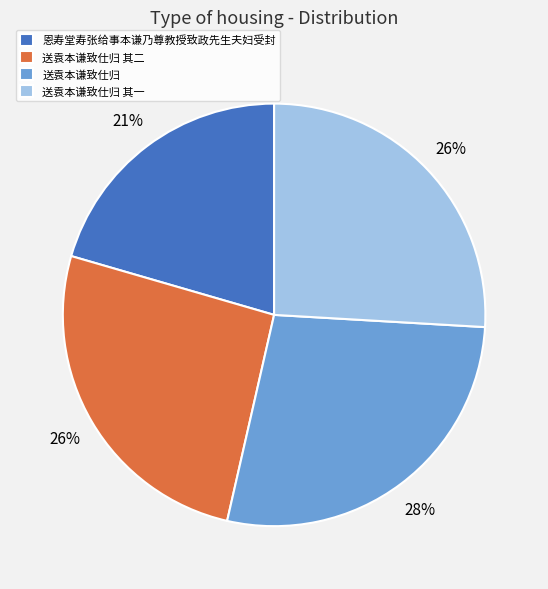

To the nearest percent, what is the difference between the 送袁本谦致仕归 其二 and 恩寿堂寿张给事本谦乃尊教授致政先生夫妇受封 slice percentages?

5%